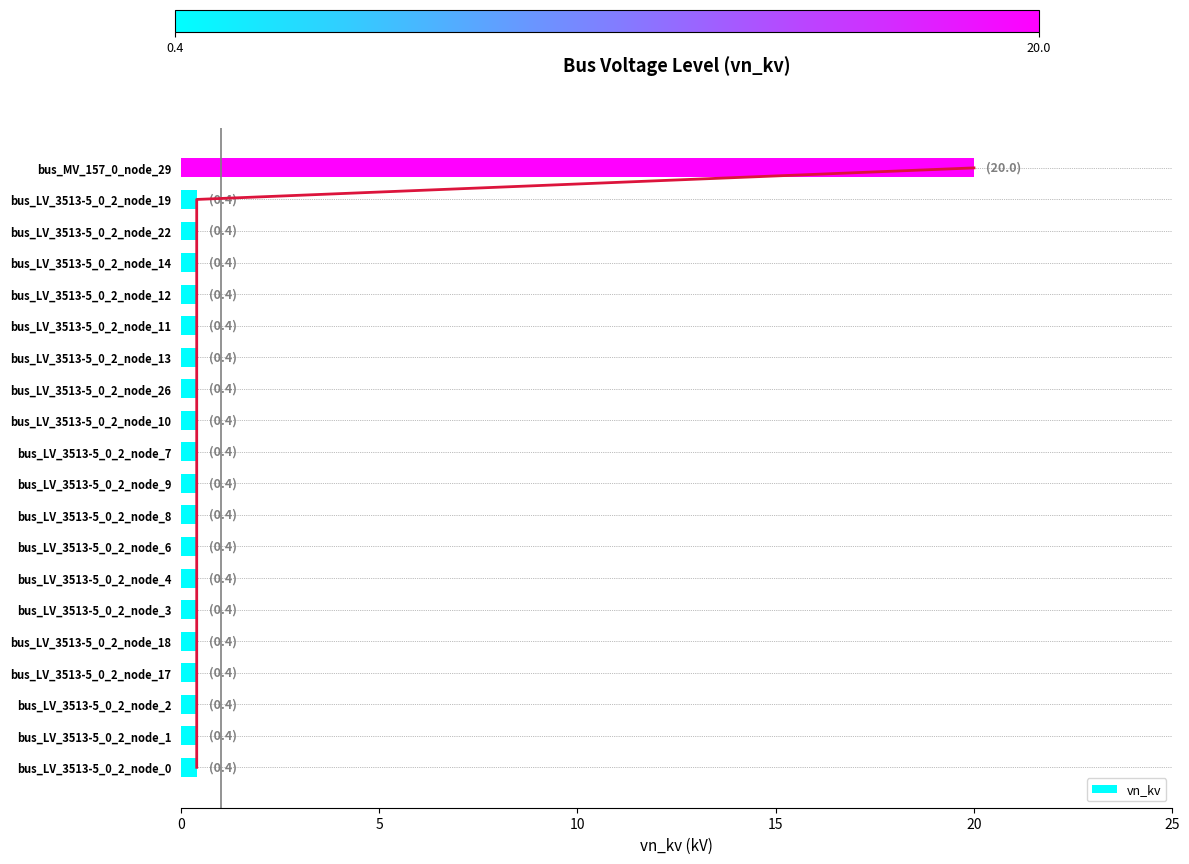

Does the chart contain stacked bars?

No